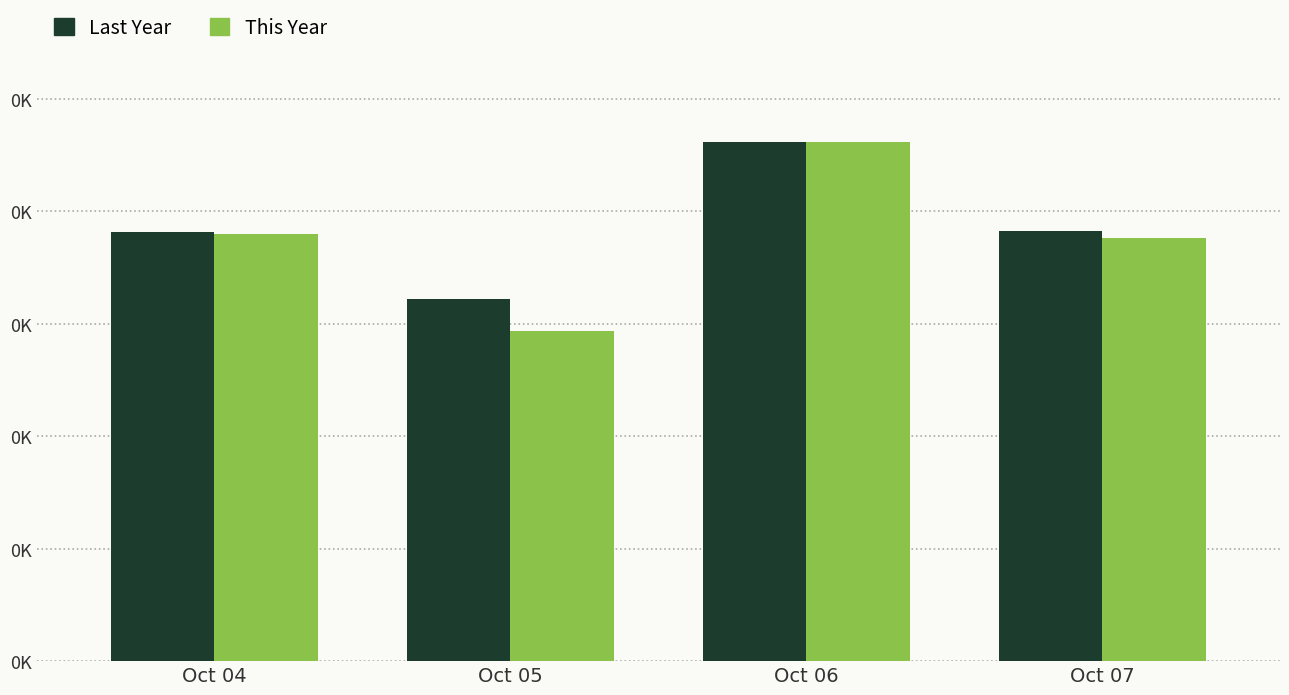

What are all the series names shown in the legend?

Last Year, This Year